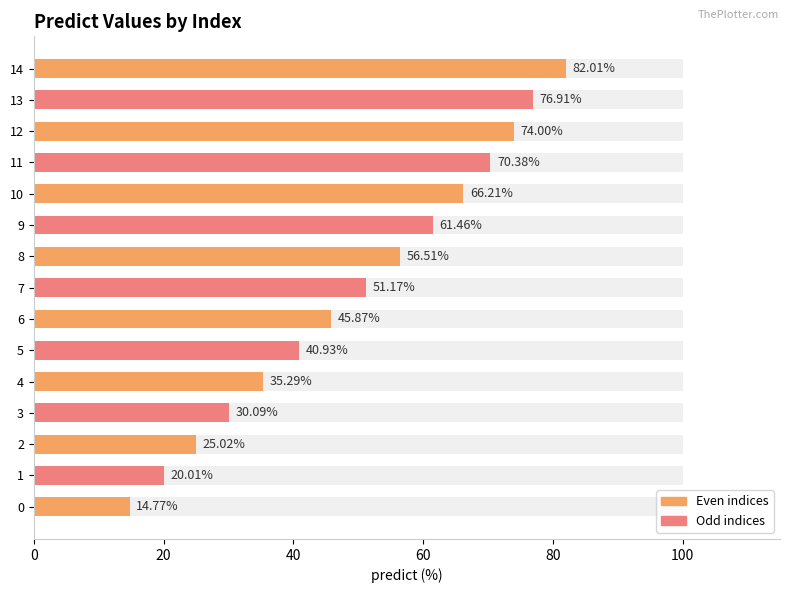

Reading right to left, list all the values displayed in this chart.

82.0	76.9	74.0	70.4	66.2	61.5	56.5	51.2	45.9	40.9	35.3	30.1	25.0	20.0	14.8